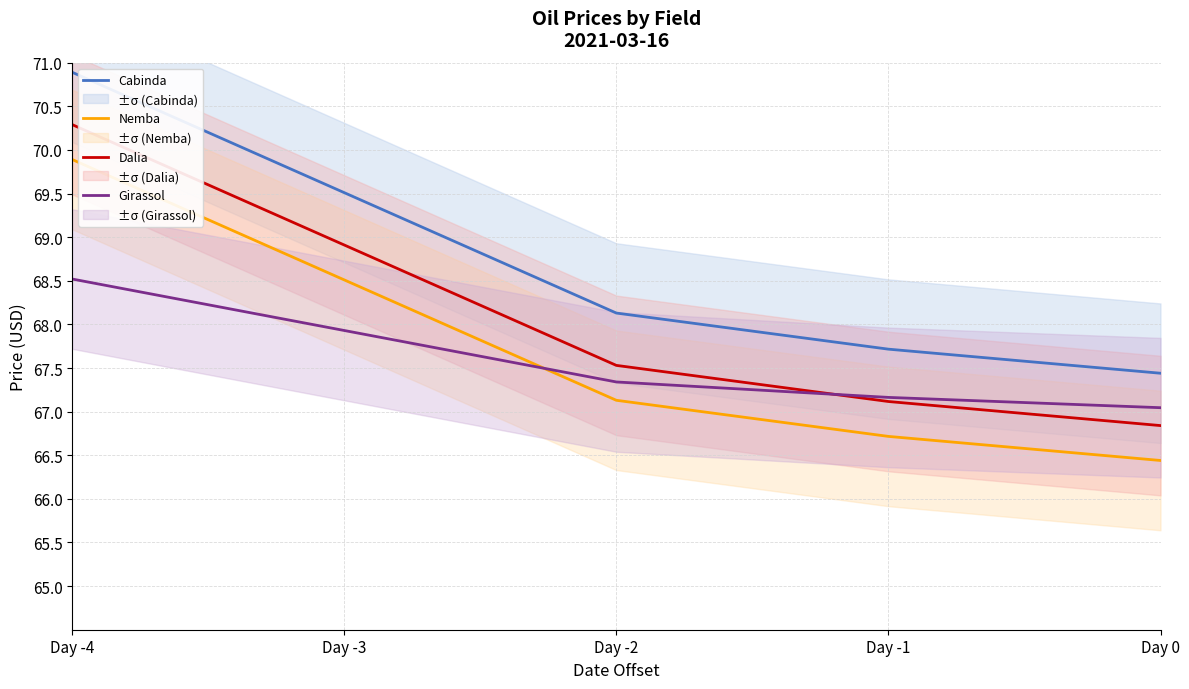

What is the difference between the maximum and minimum values in the Dalia series?

3.5